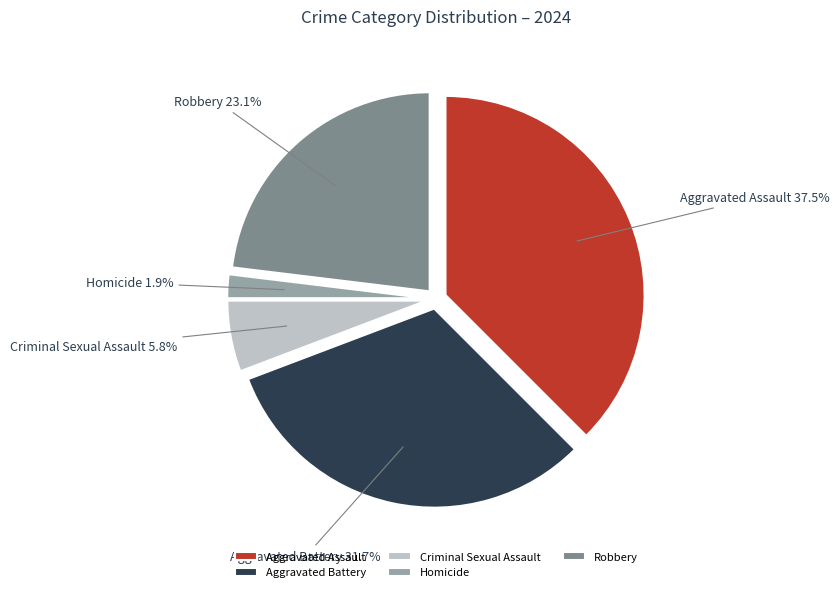

What is the ratio of the value at Homicide to the value at Criminal Sexual Assault?

0.3